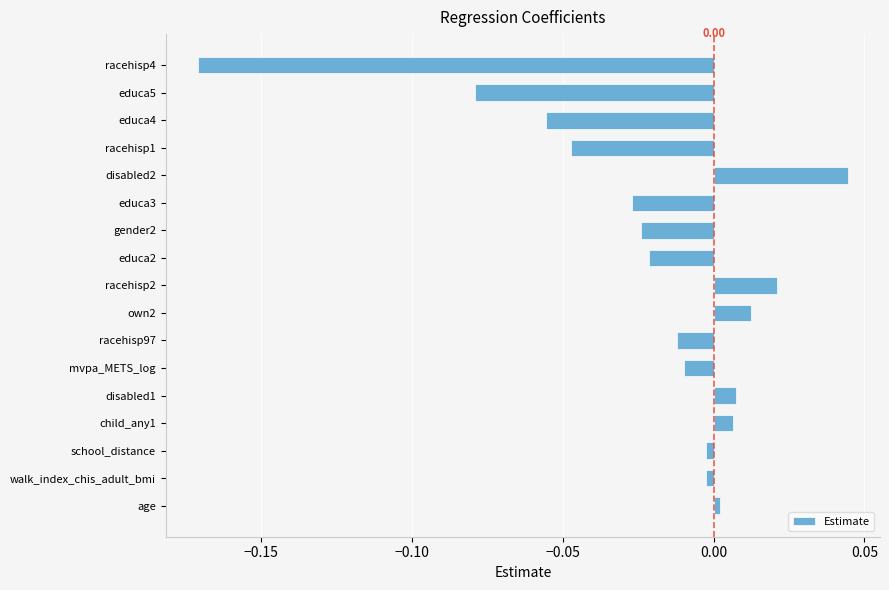

At which category does the chart reach its peak across all series?

disabled2